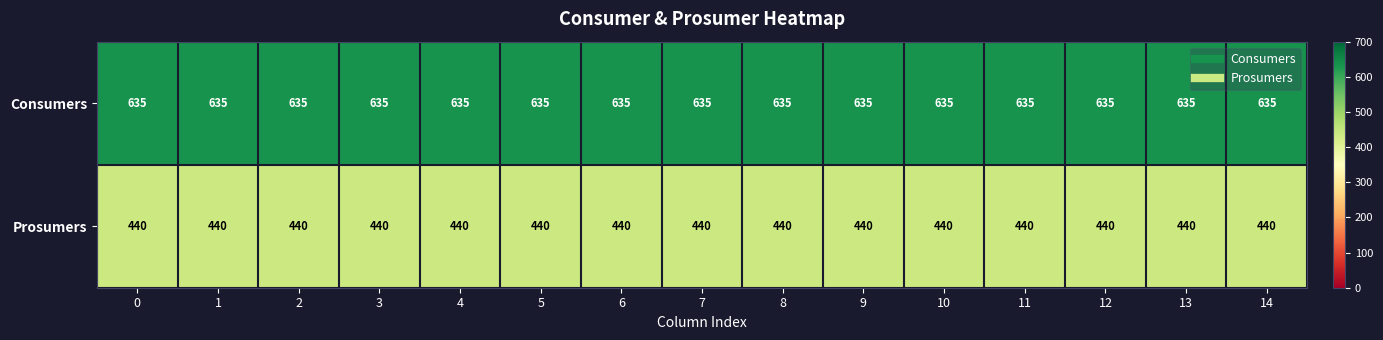

Rank the series by their maximum value, from lowest to highest.

Prosumers, Consumers